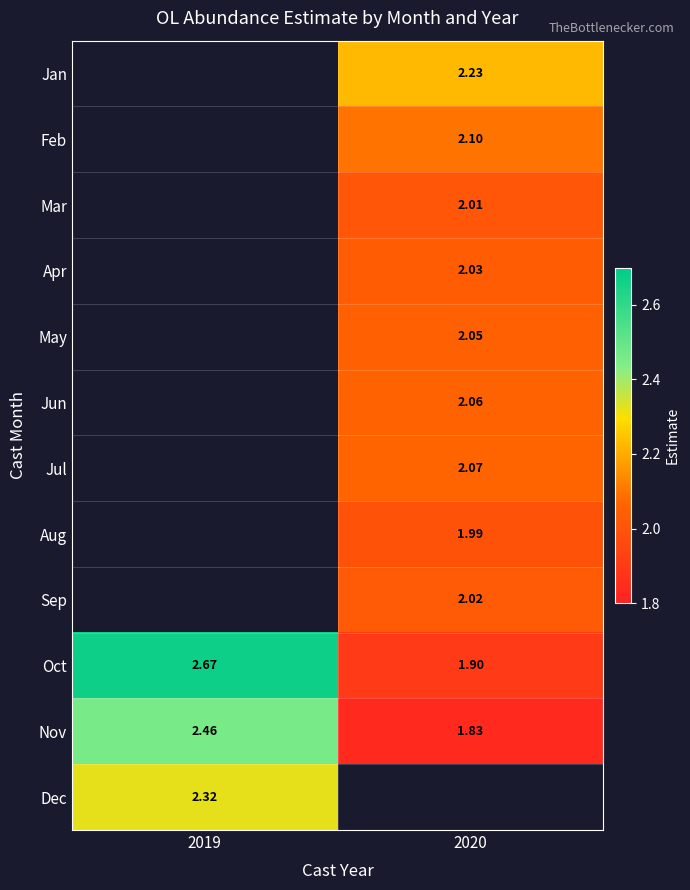

The value of Oct at 2020 is 0.4. True or false?

False